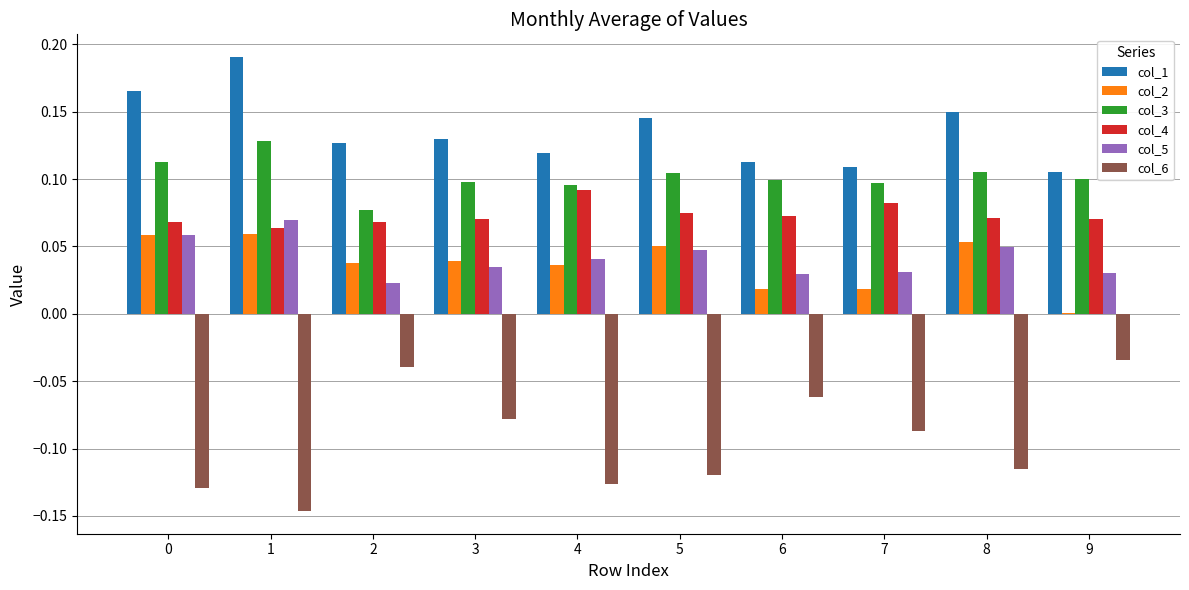

Is the value of col_6 at 8 greater than the value of col_3 at 2?

No